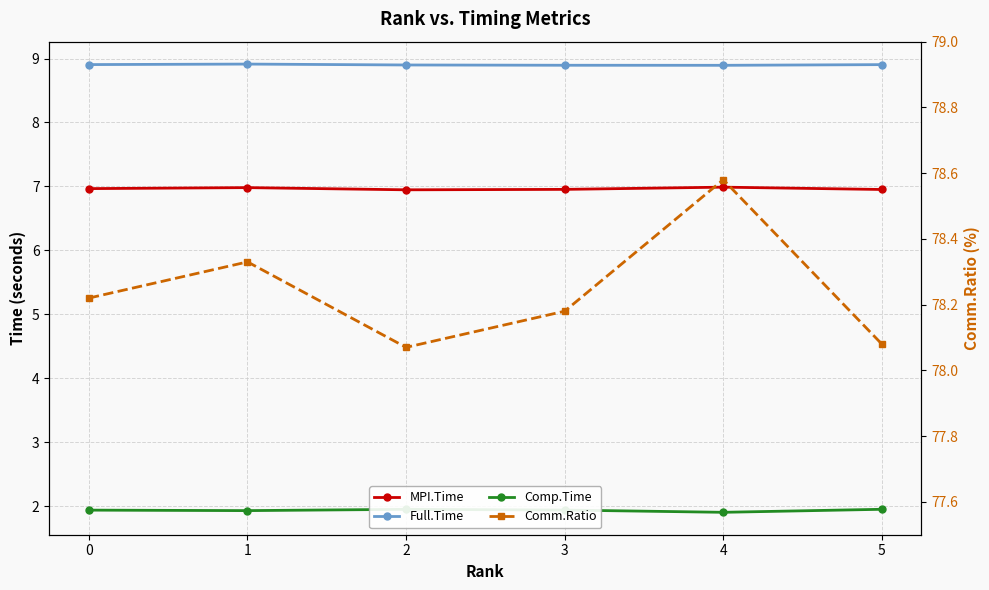

Reading left to right, transcribe all the data shown in this chart.

MPI.Time: 7.0	7.0	6.9	7.0	7.0	7.0
Full.Time: 8.9	8.9	8.9	8.9	8.9	8.9
Comp.Time: 1.9	1.9	2.0	1.9	1.9	2.0
Comm.Ratio: 78.2	78.3	78.1	78.2	78.6	78.1